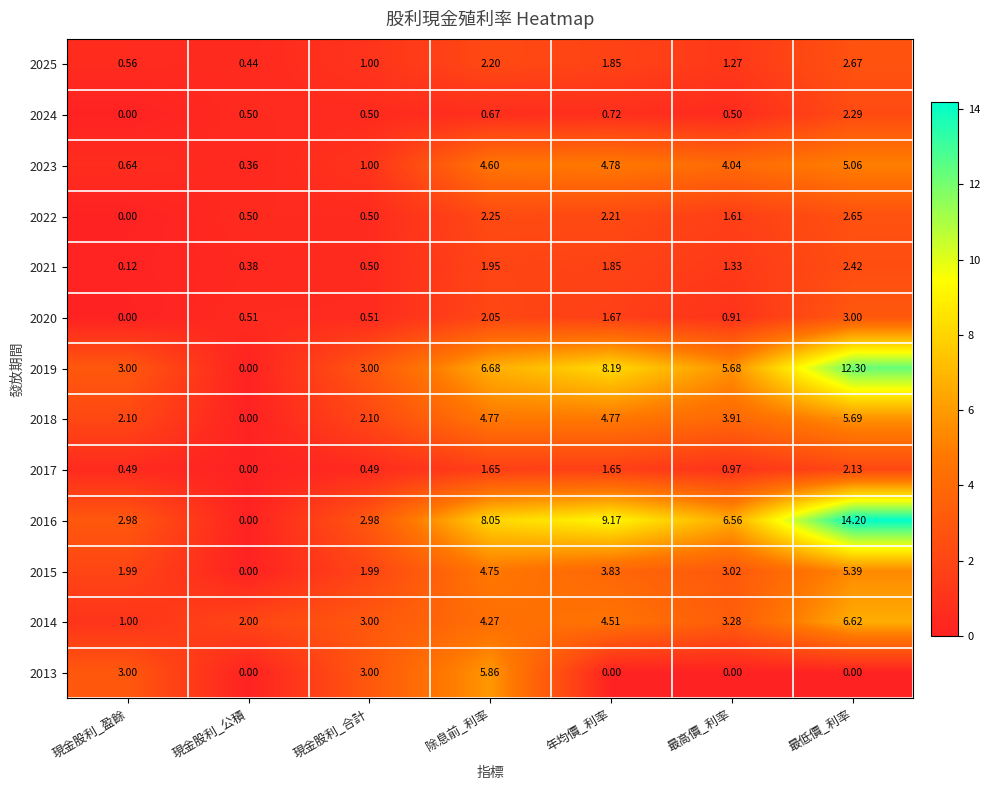

At which label does 2021 first exceed 1?

除息前_利率